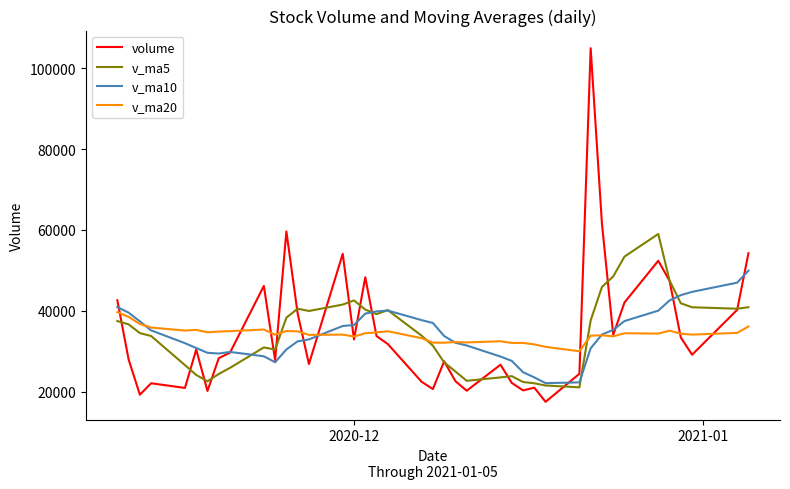

What is the greatest value displayed?

104942.7